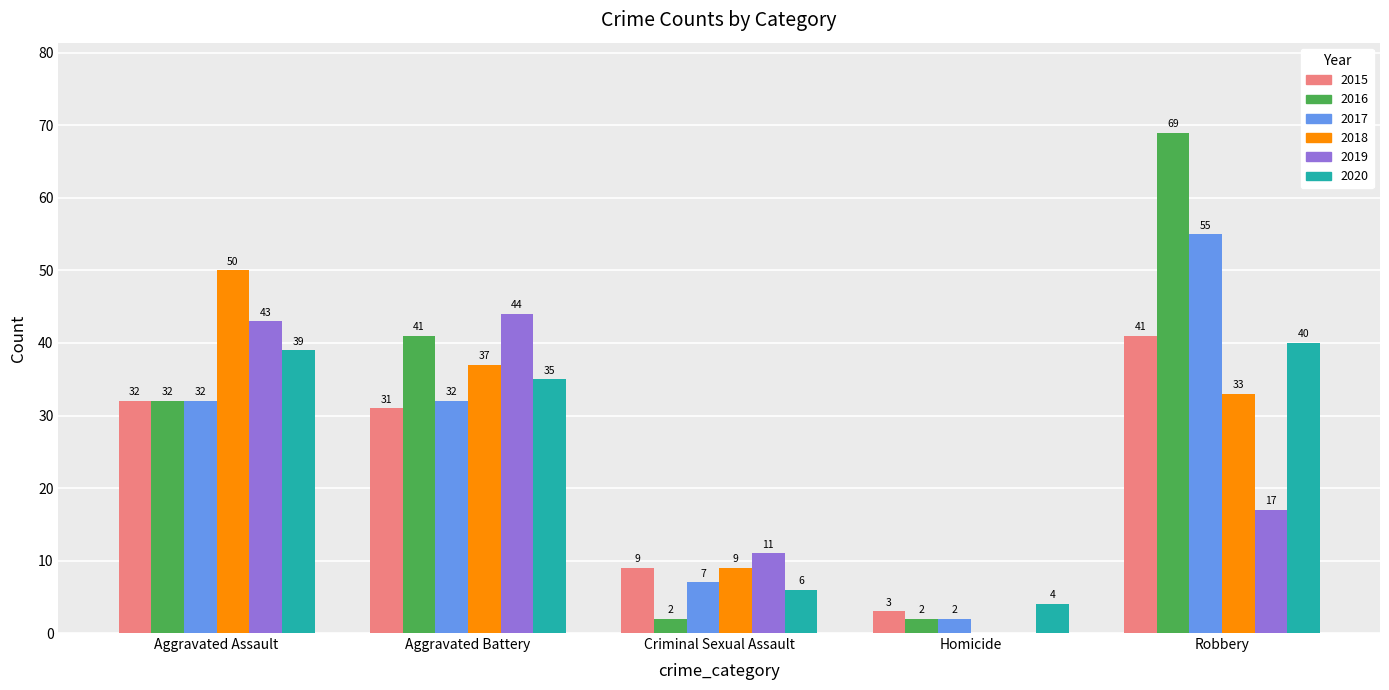

Where is 2020 nearest to the value 22?

Aggravated Battery